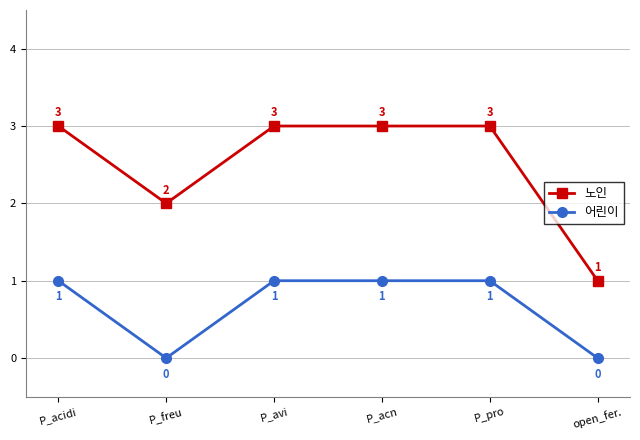

Which series has the widest spread of values?

노인